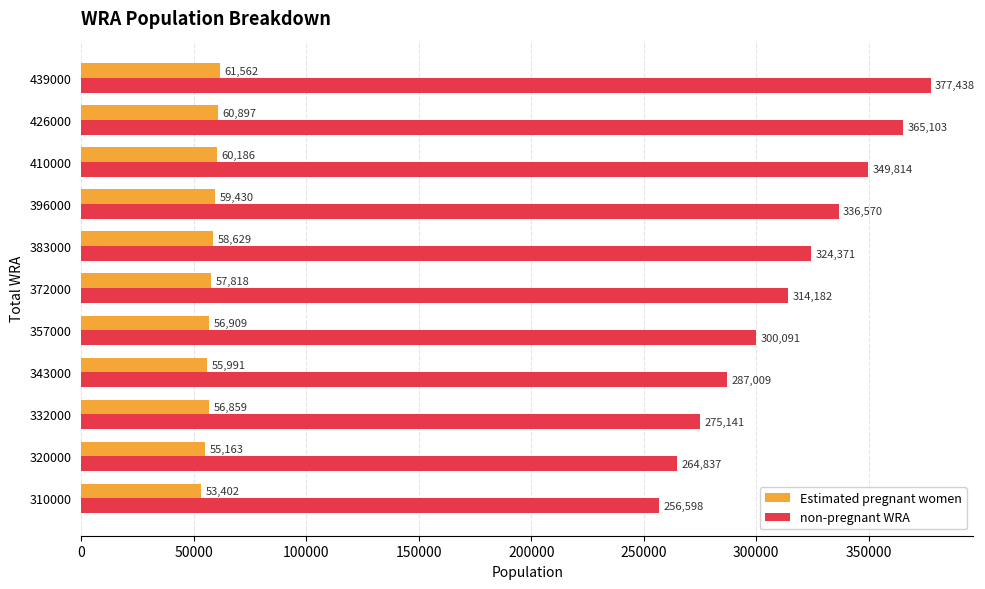

What is the average value of the non-pregnant WRA series?

313741.3